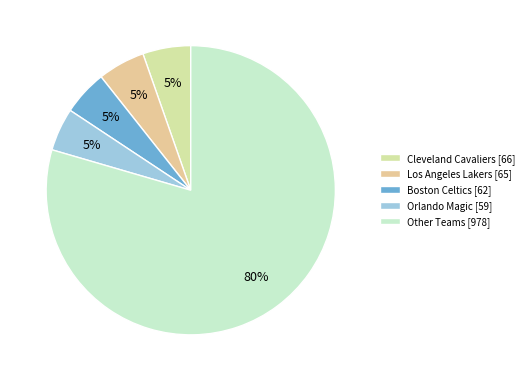

Count the number of slices in the pie.

5